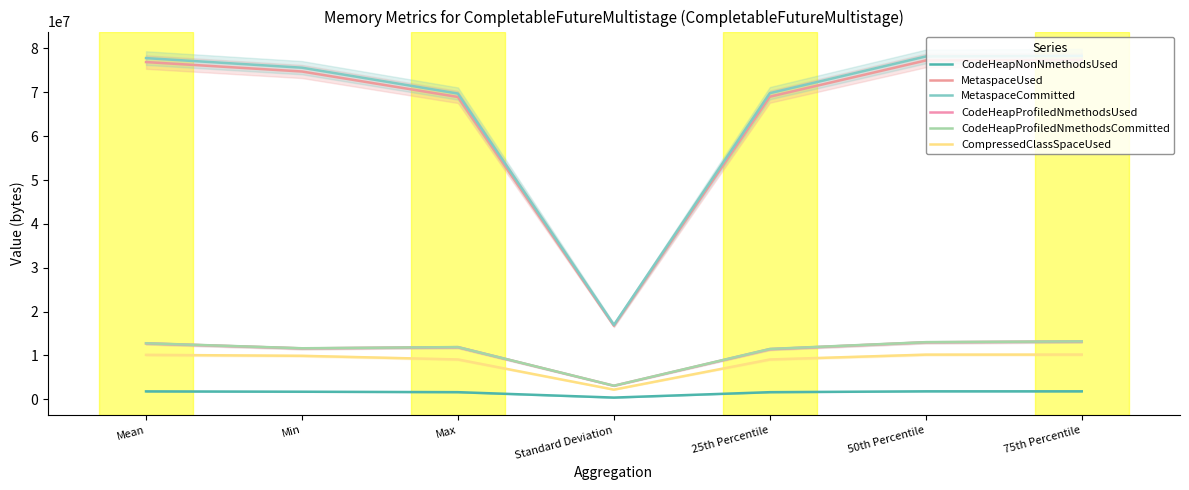

At which category does CodeHeapProfiledNmethodsCommitted reach its first local peak?

Max